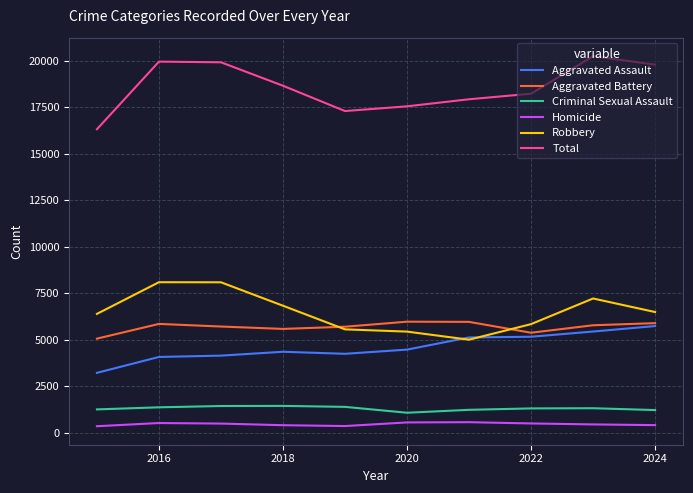

True or false: Total and Criminal Sexual Assault intersect in this chart.

False